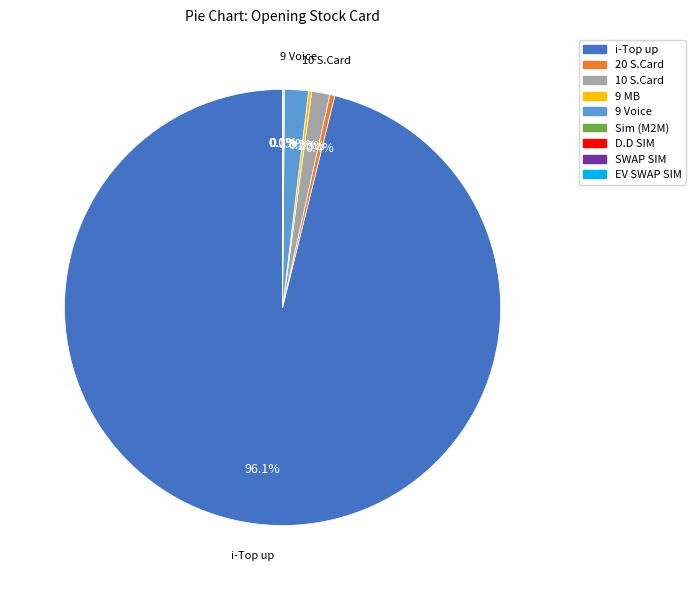

Which category accounts for the majority?

i-Top up